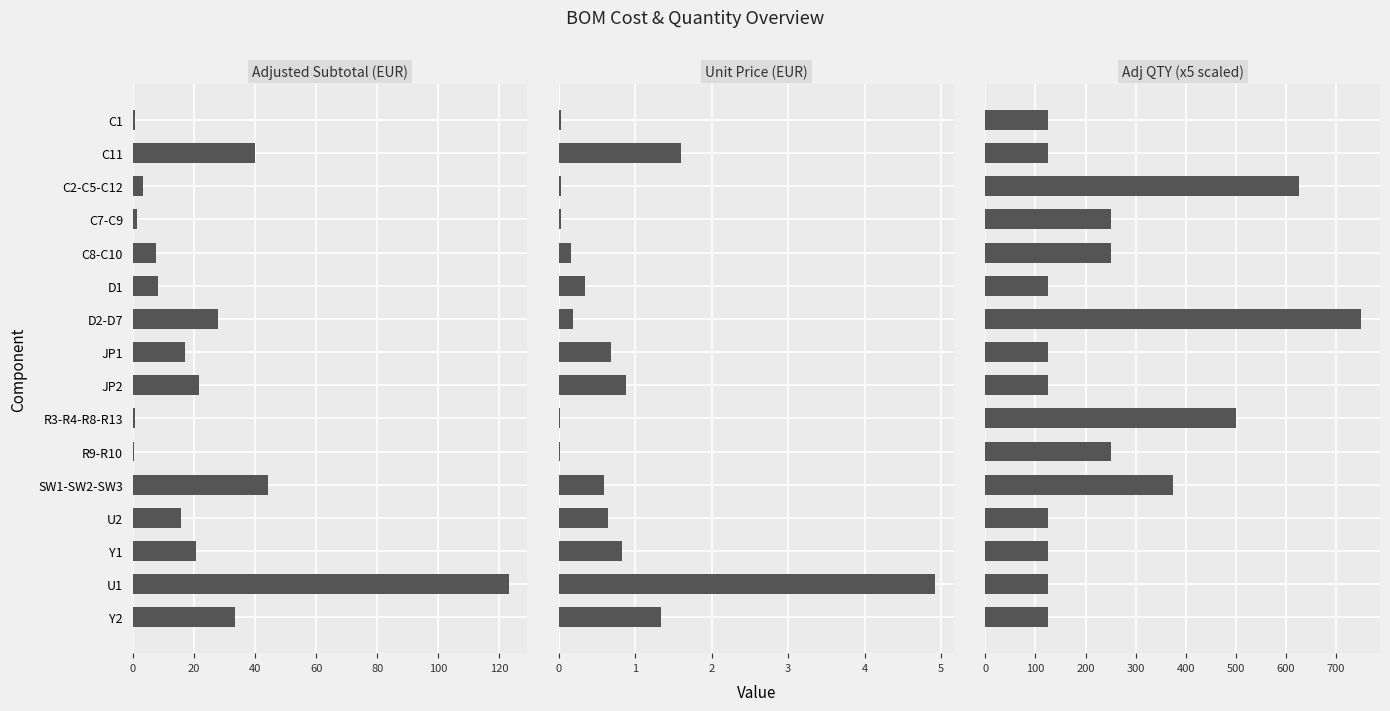

Which series has the largest total across all categories?

Adj QTY (x5 scaled)